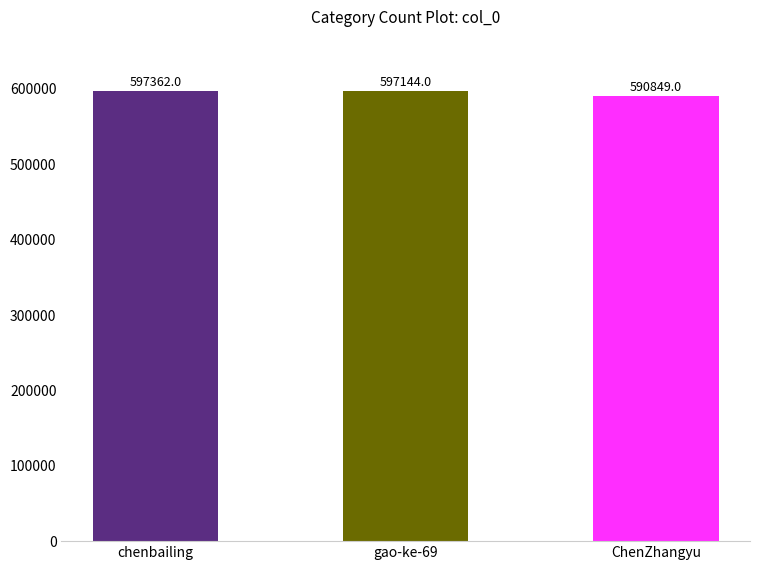

What is the change in value from gao-ke-69 to ChenZhangyu?

-6295